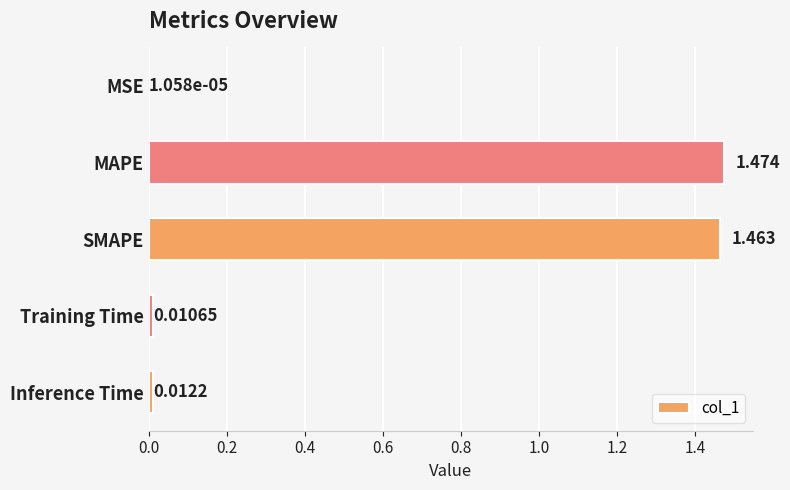

At which category does the chart reach its peak across all series?

MAPE